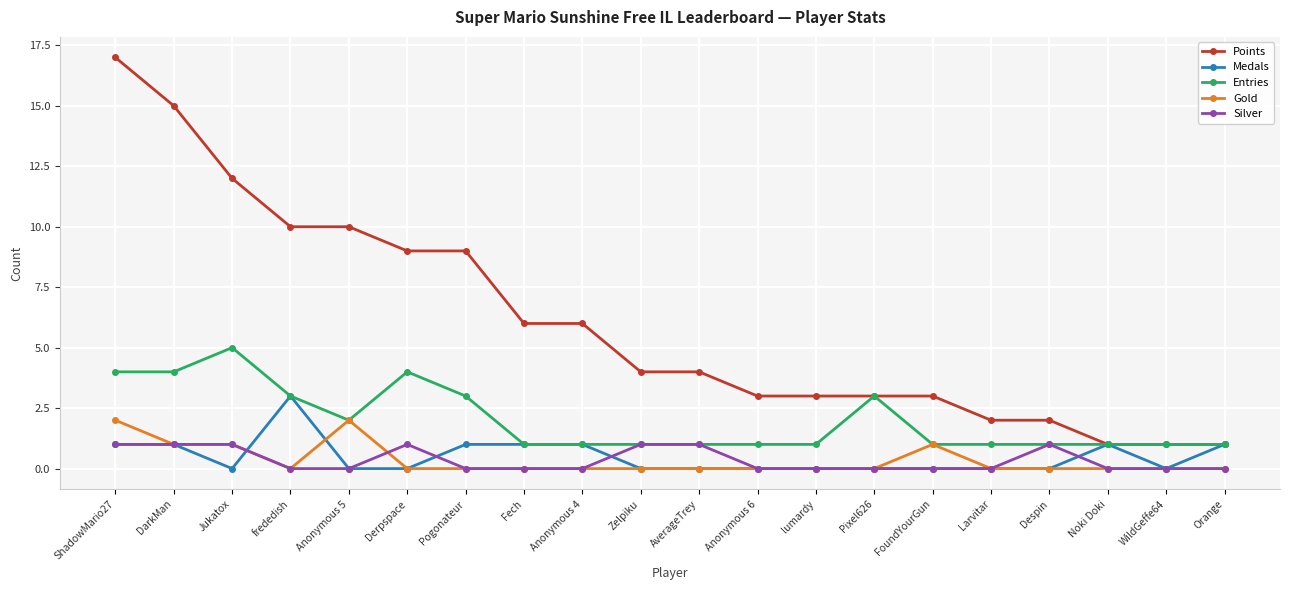

At which category does Medals reach its first local valley?

Jukatox